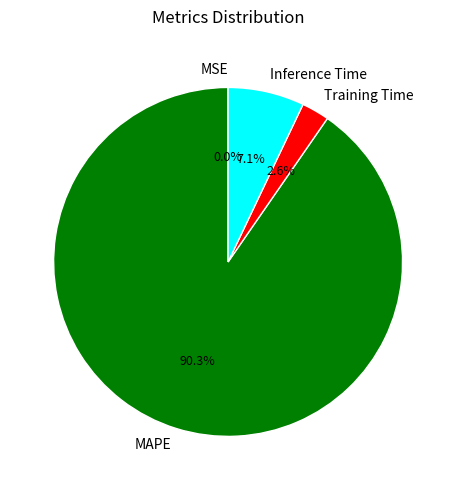

Is there any slice that represents more than half of the pie?

Yes